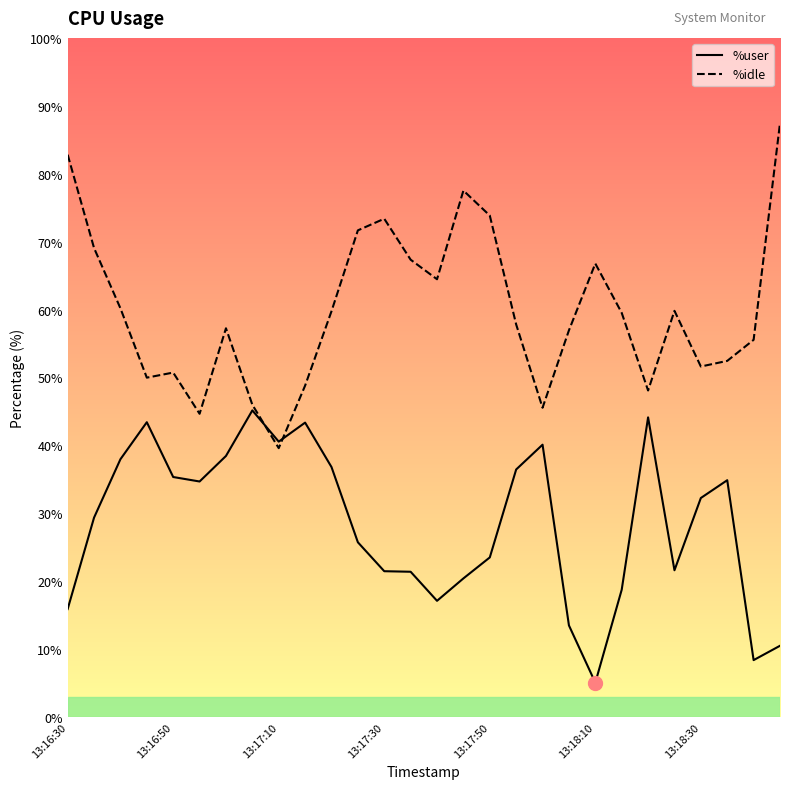

List the series in order of their overall mean, lowest first.

%user, %idle